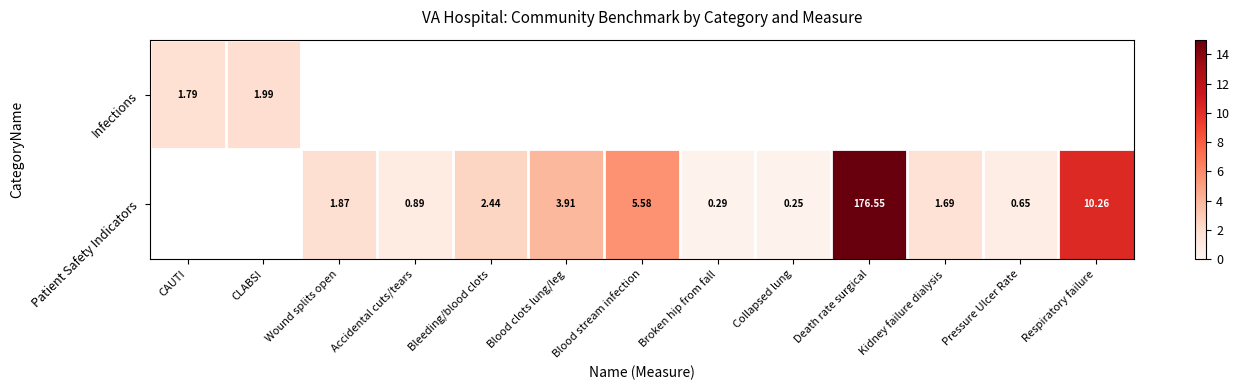

Which category has the highest value across all series?

Death rate surgical